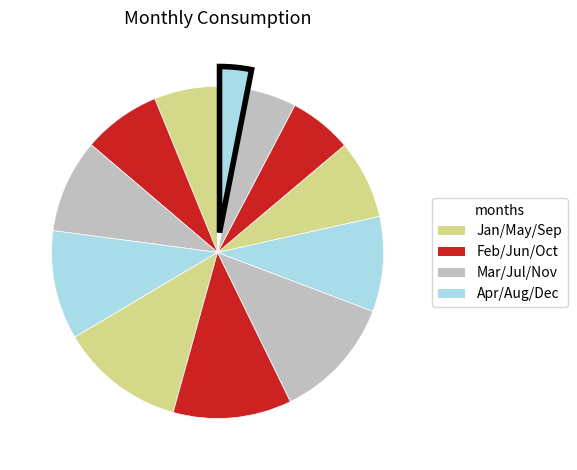

What is the smallest slice in the pie chart?

December